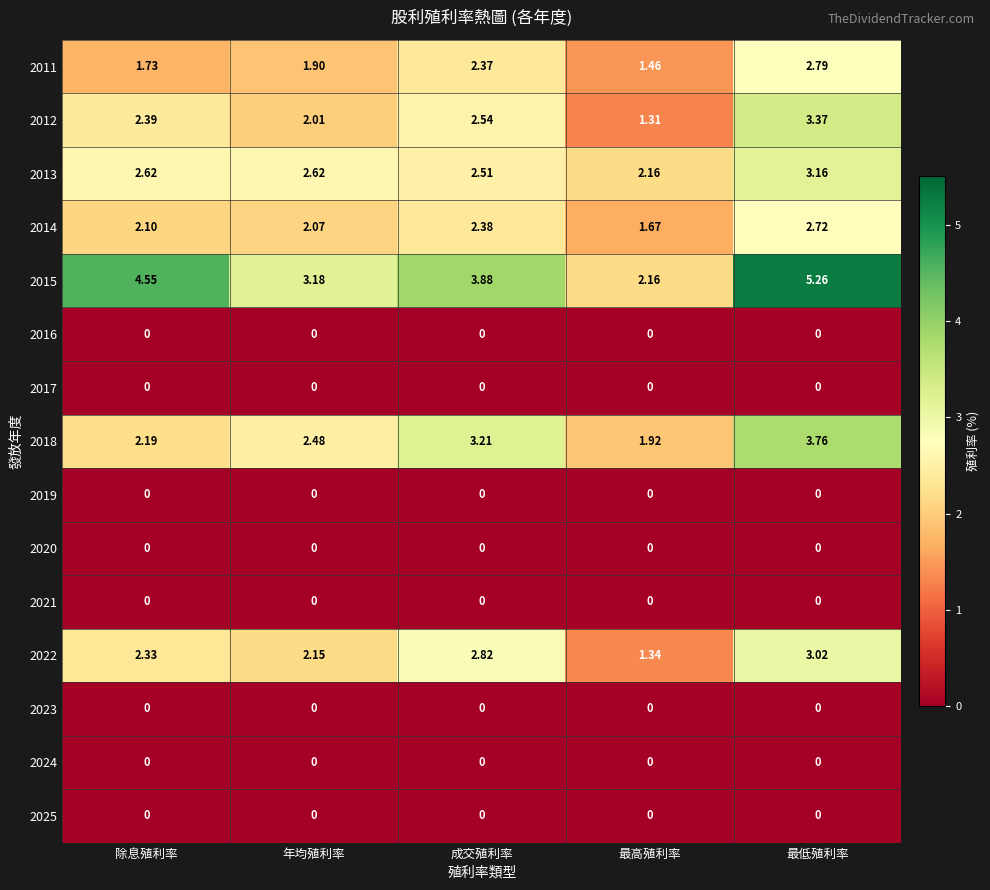

Between 最高殖利率 and 最低殖利率, which series saw the biggest shift?

2015